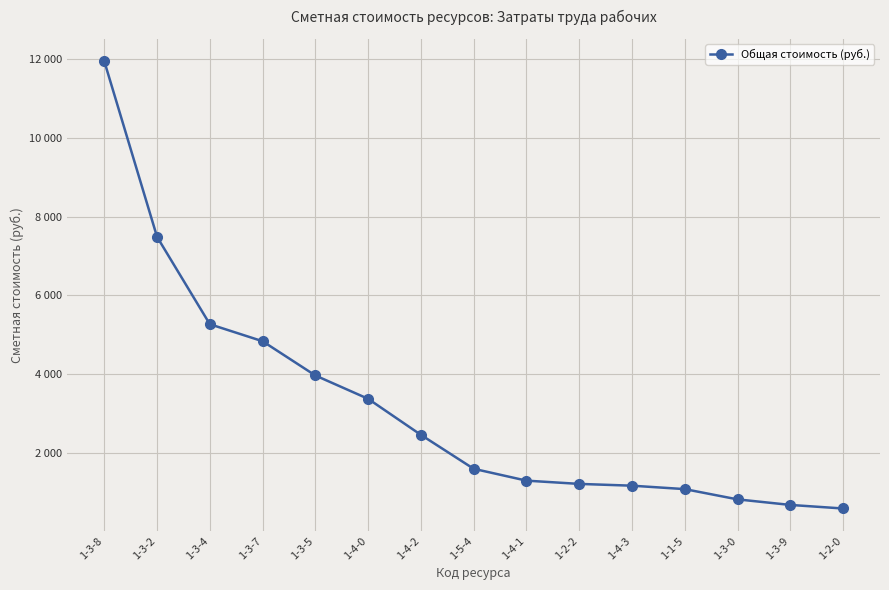

How many lines are shown in the chart?

1